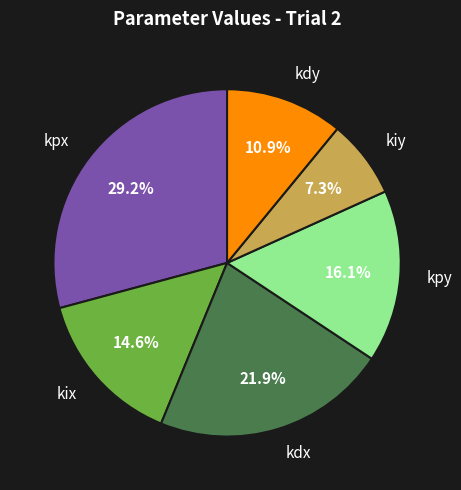

To the nearest percent, what is the difference between the kiy and kdy slice percentages?

4%